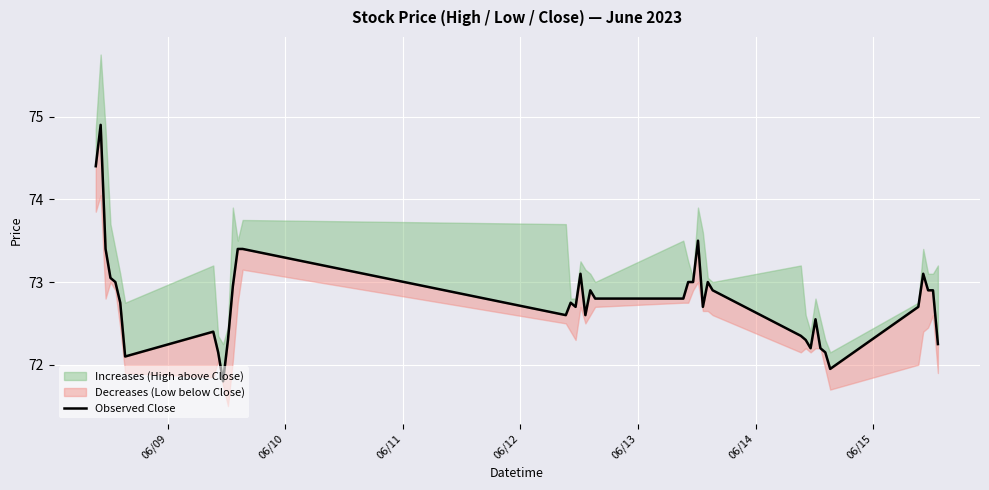

Is this an area chart (filled region under the line)?

No